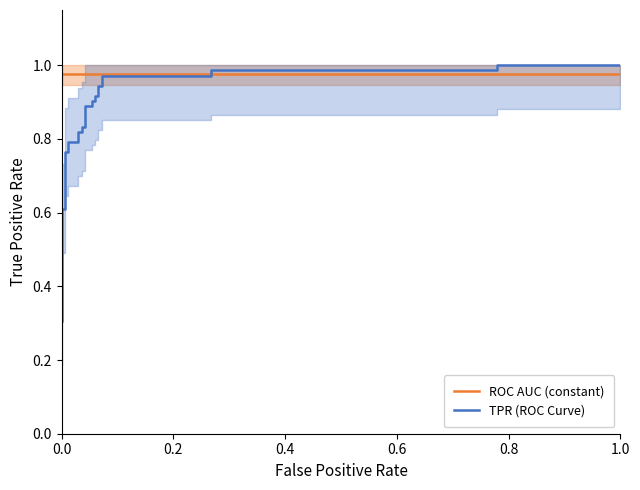

List the series in order of their peak value, highest first.

TPR (ROC Curve), ROC AUC (constant)